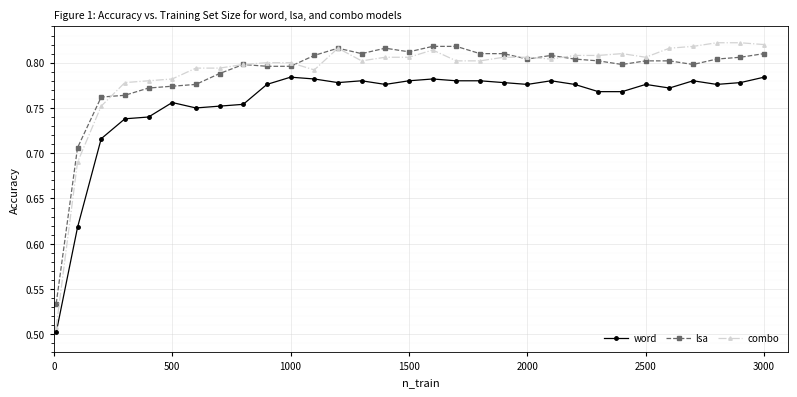

How many word values are between 0 and 1?

31